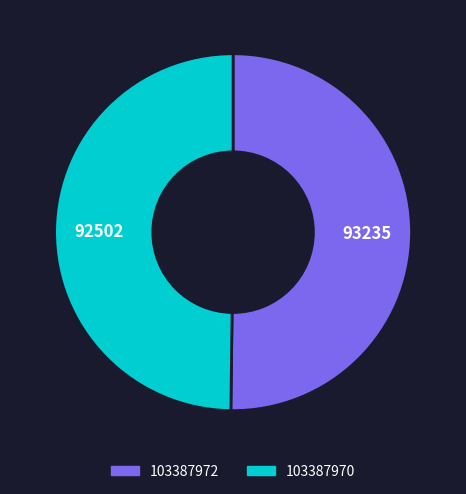

Is the sum of 103387972 and 103387970 greater than half?

Yes